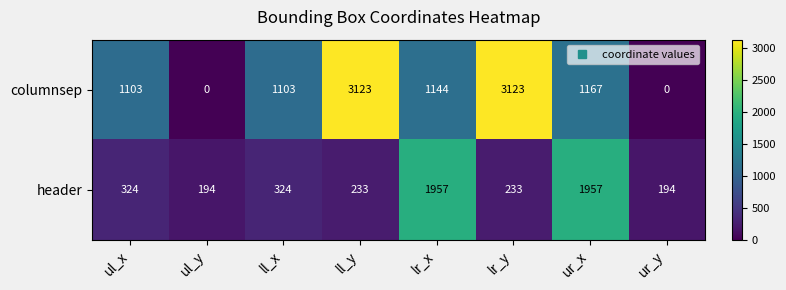

How many positive values does the columnsep series have?

6